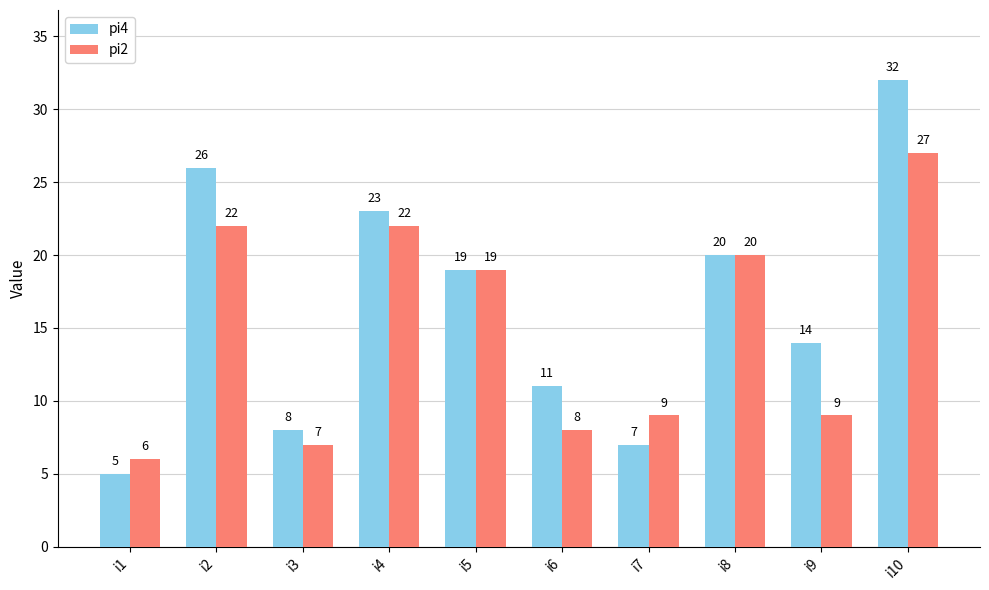

What is the maximum value for pi2?

27